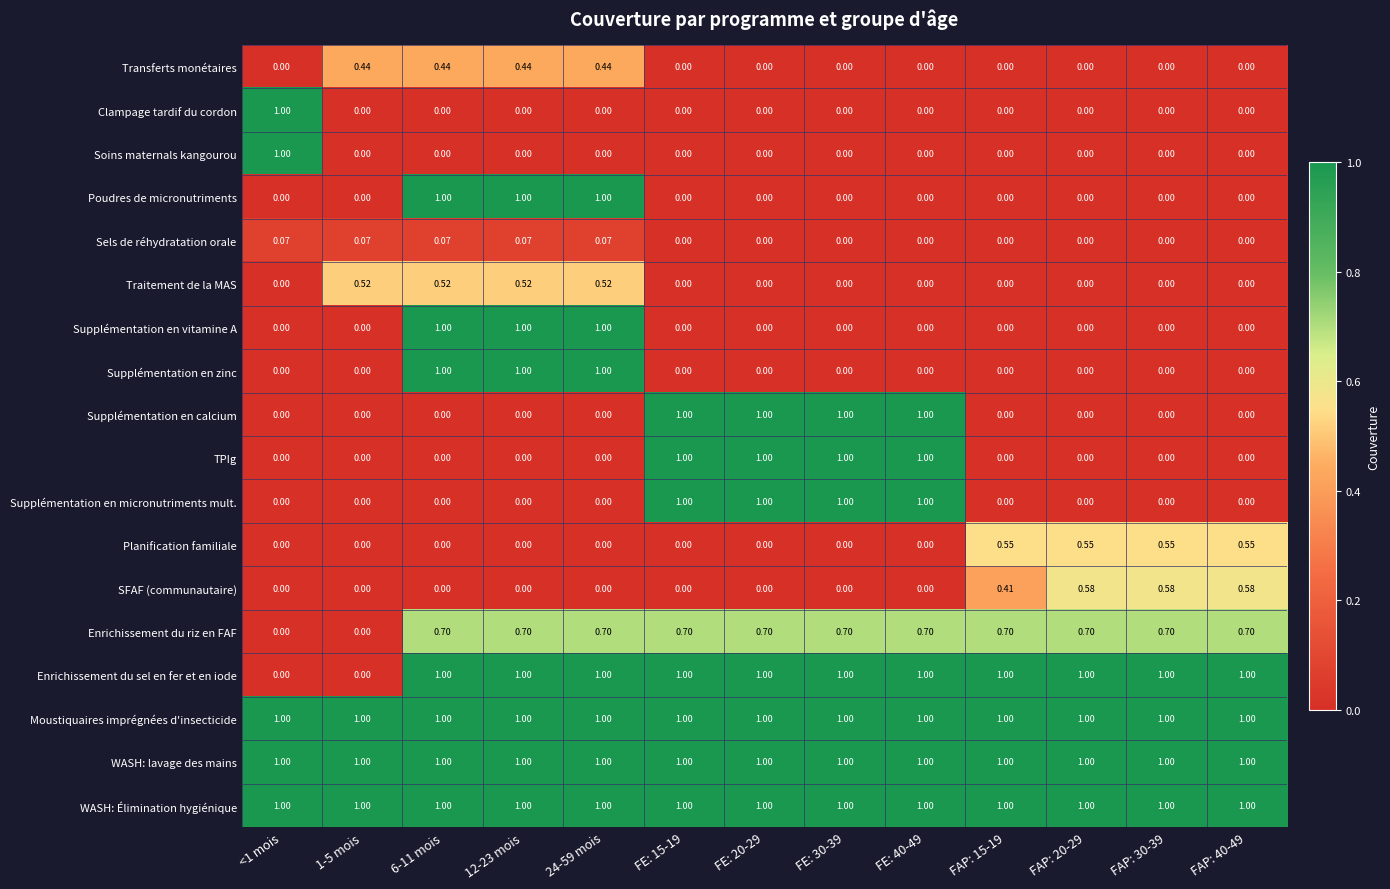

Is the value of Supplémentation en vitamine A at FE: 15-19 greater than the value of Enrichissement du sel en fer et en iode at 6-11 mois?

No